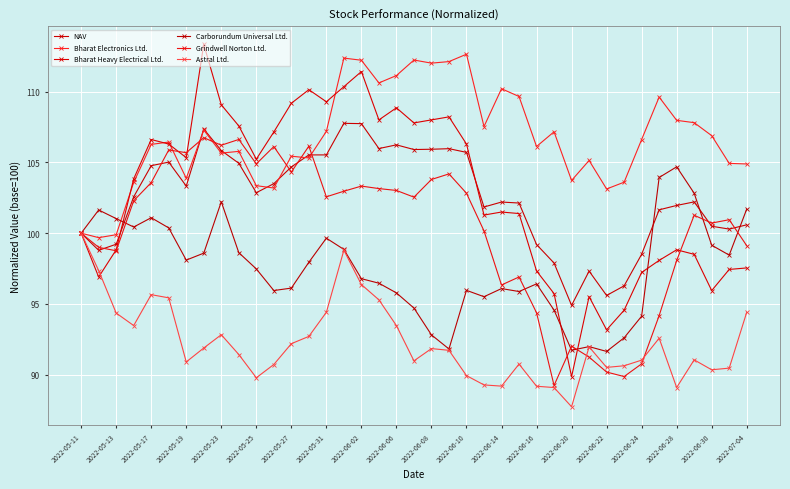

Count the number of data series in this chart.

6